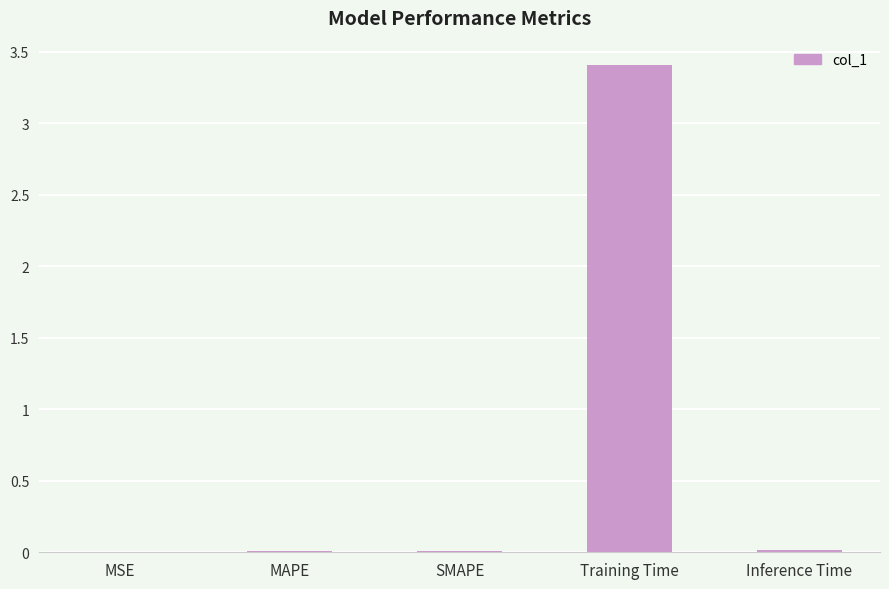

True or false: the data shows 0.0 at MAPE.

True